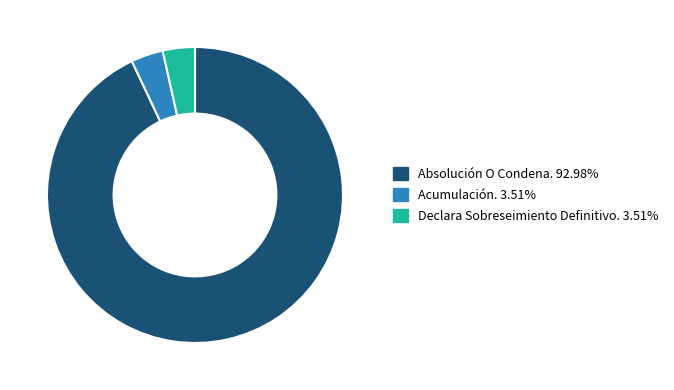

Does any single category account for the majority?

Yes